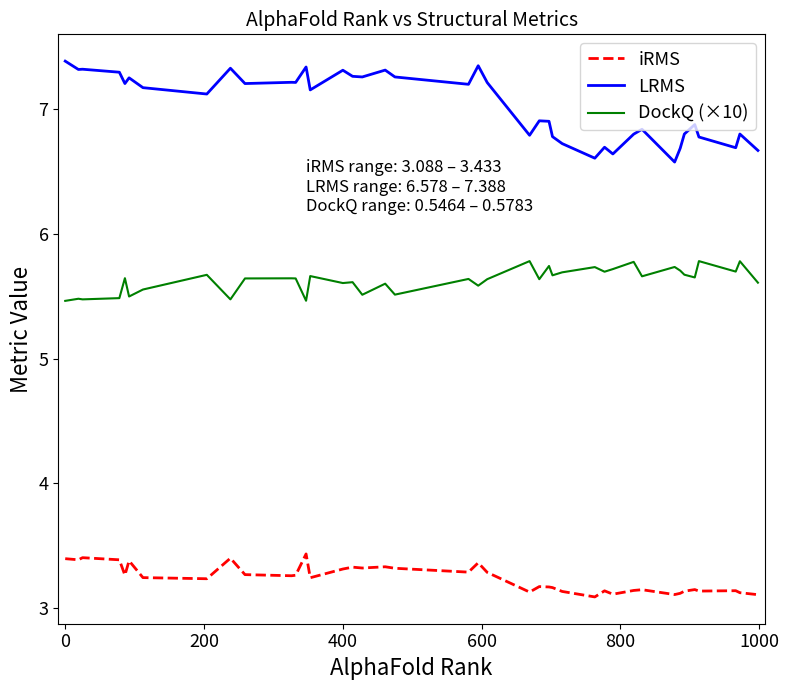

What is the sum of all DockQ (×10) values?

225.3